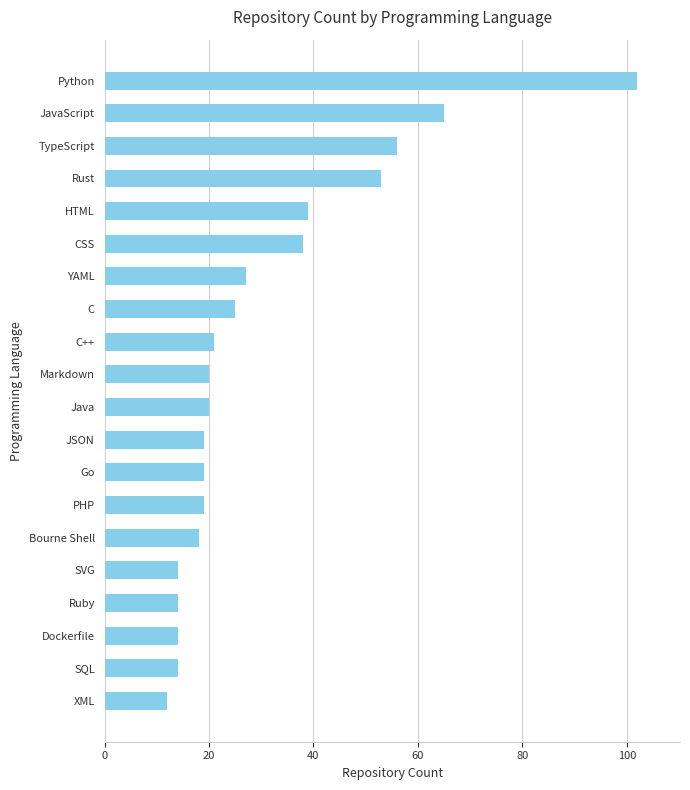

What is the label of the 15th bar from the bottom?

CSS